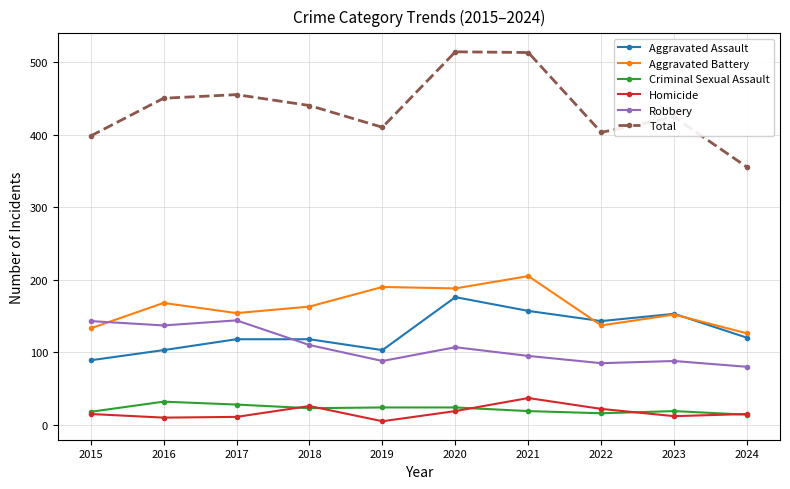

What is the total value across all series at 2018?

880